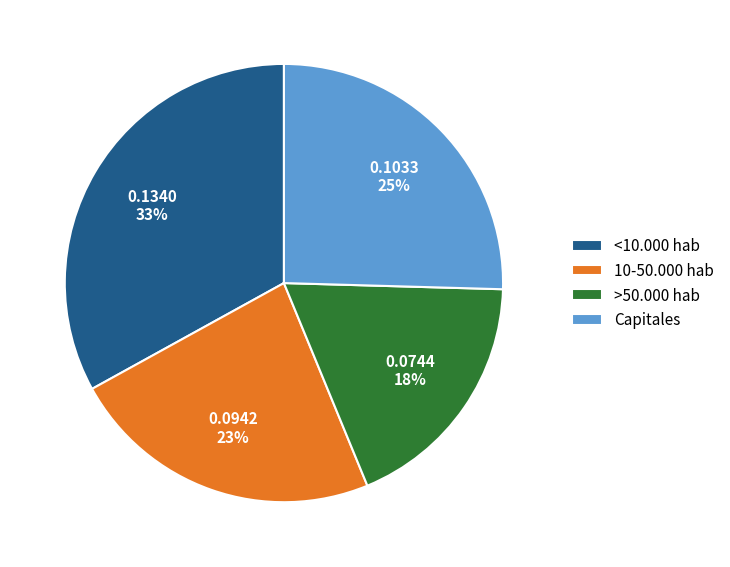

Is it true that 10-50.000 hab is 23% of the pie?

True